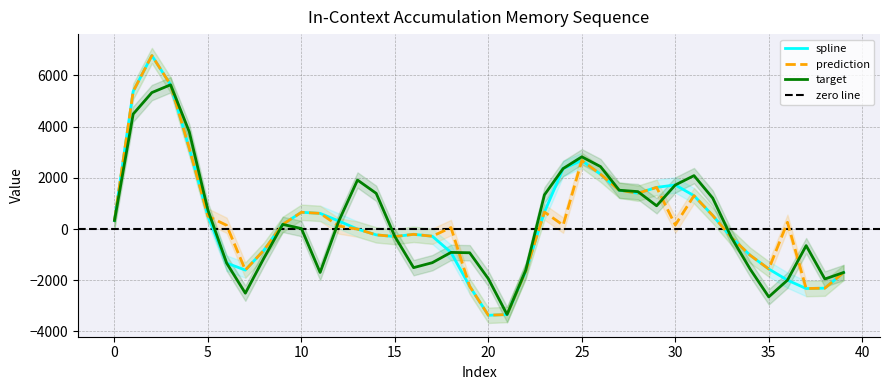

Is this an area chart (filled region under the line)?

No